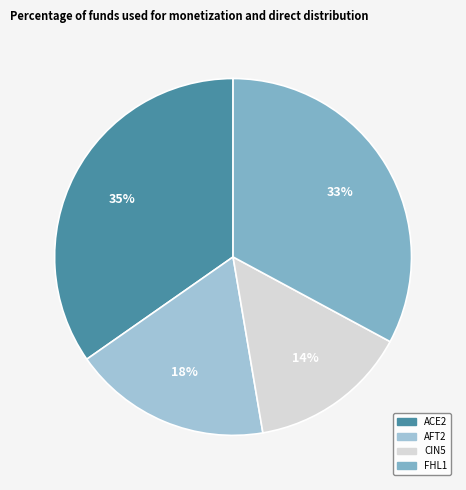

Count the number of slices in the pie.

4